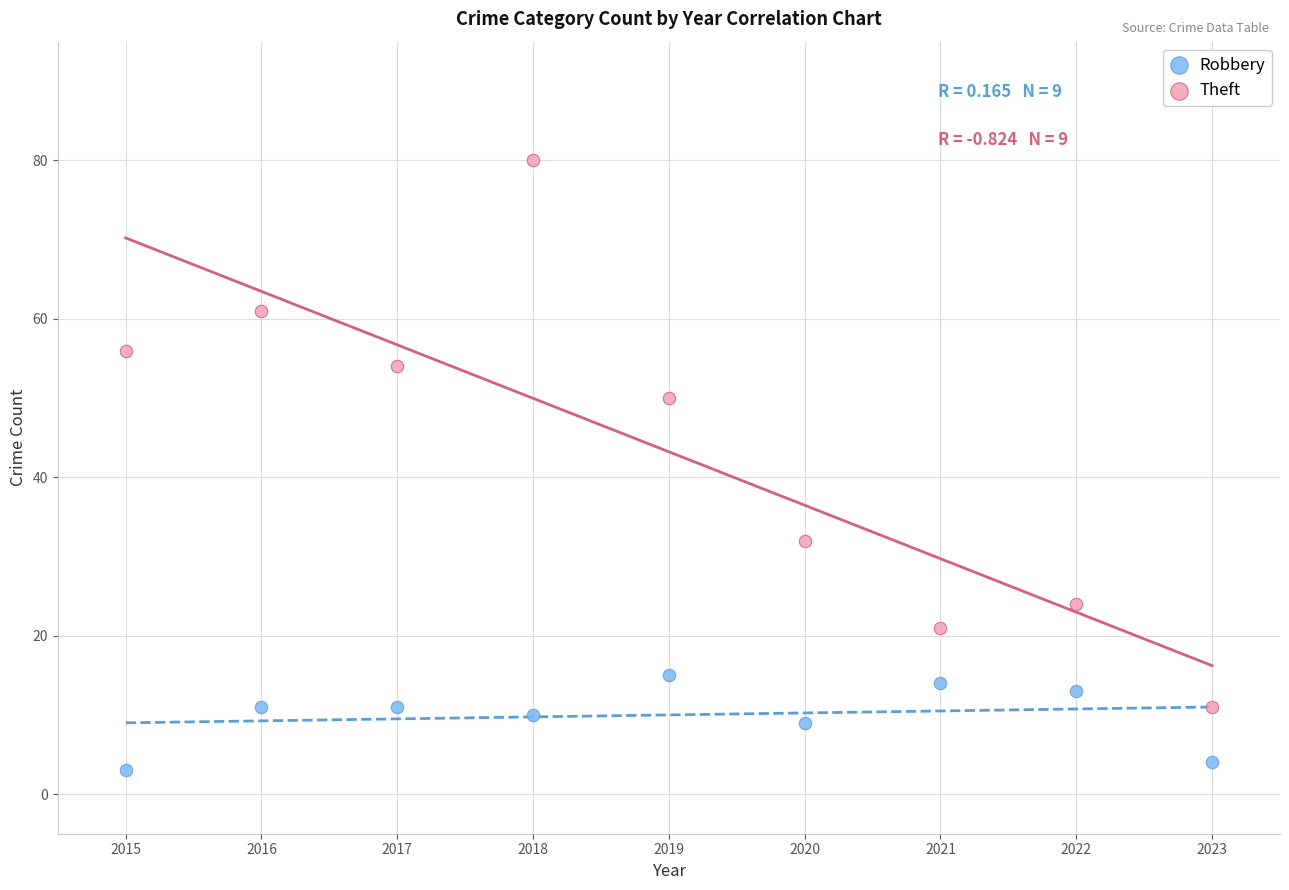

Across all data points, what is the range of X values (max minus min)?

8